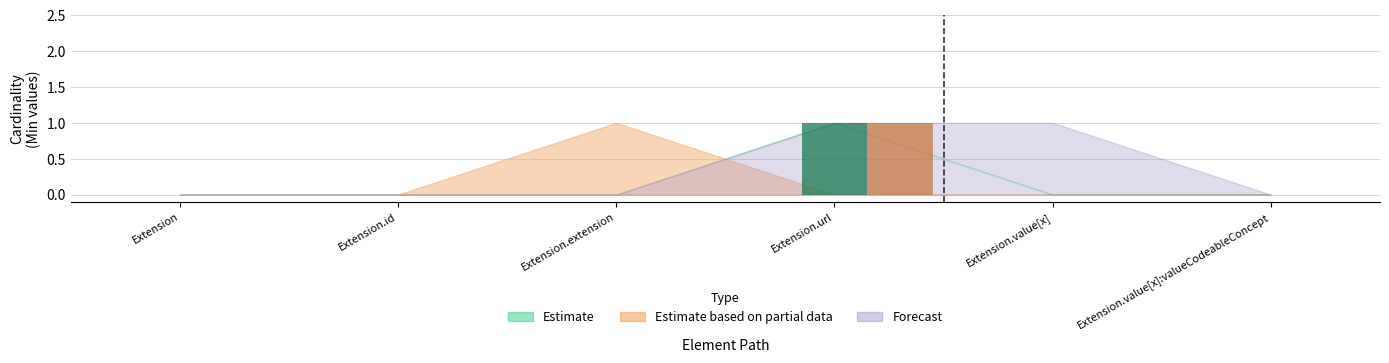

At which category is the sum across all series the highest?

Extension.url